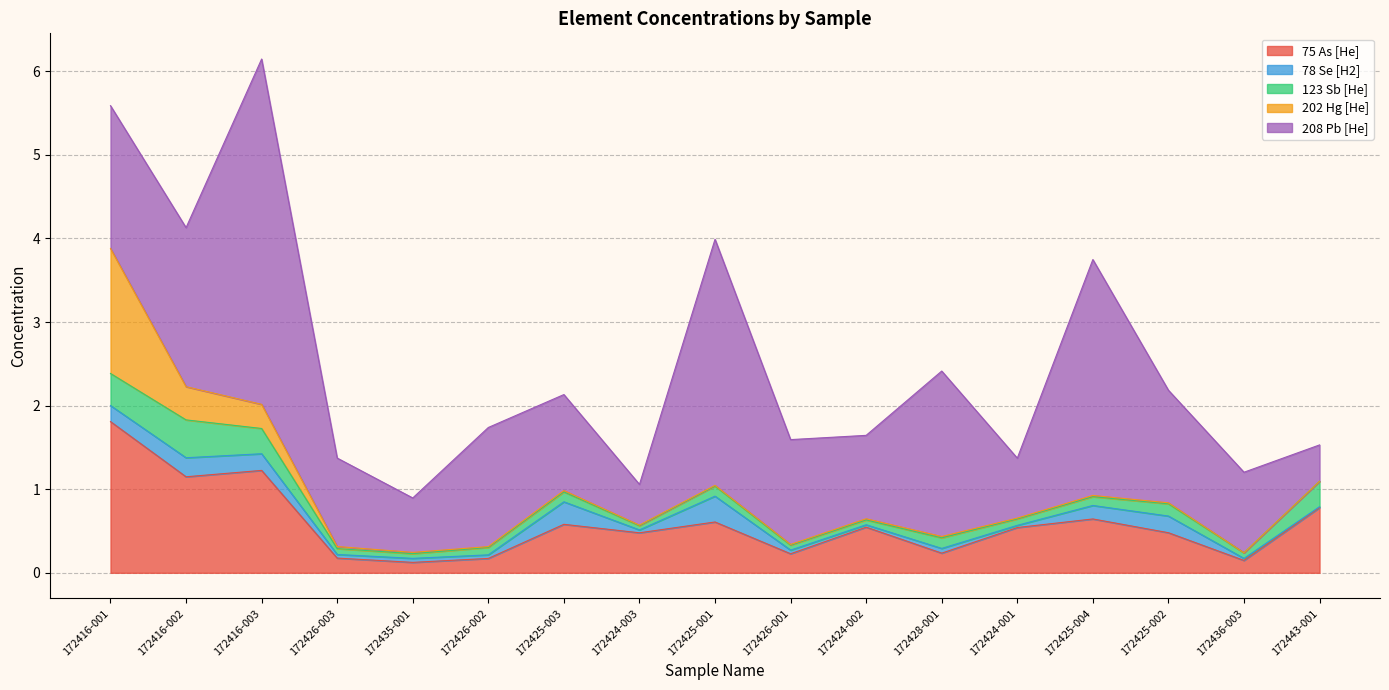

Which series has the largest total across all categories?

208 Pb [He]